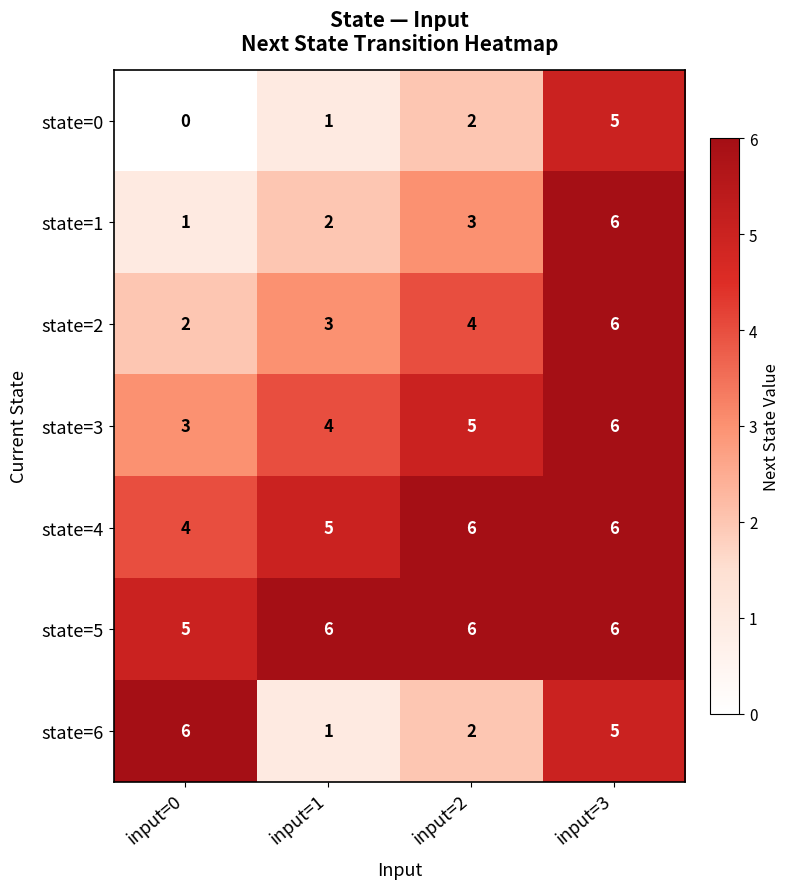

At input=0, list the series in order from largest to smallest.

state=6, state=5, state=4, state=3, state=2, state=1, state=0